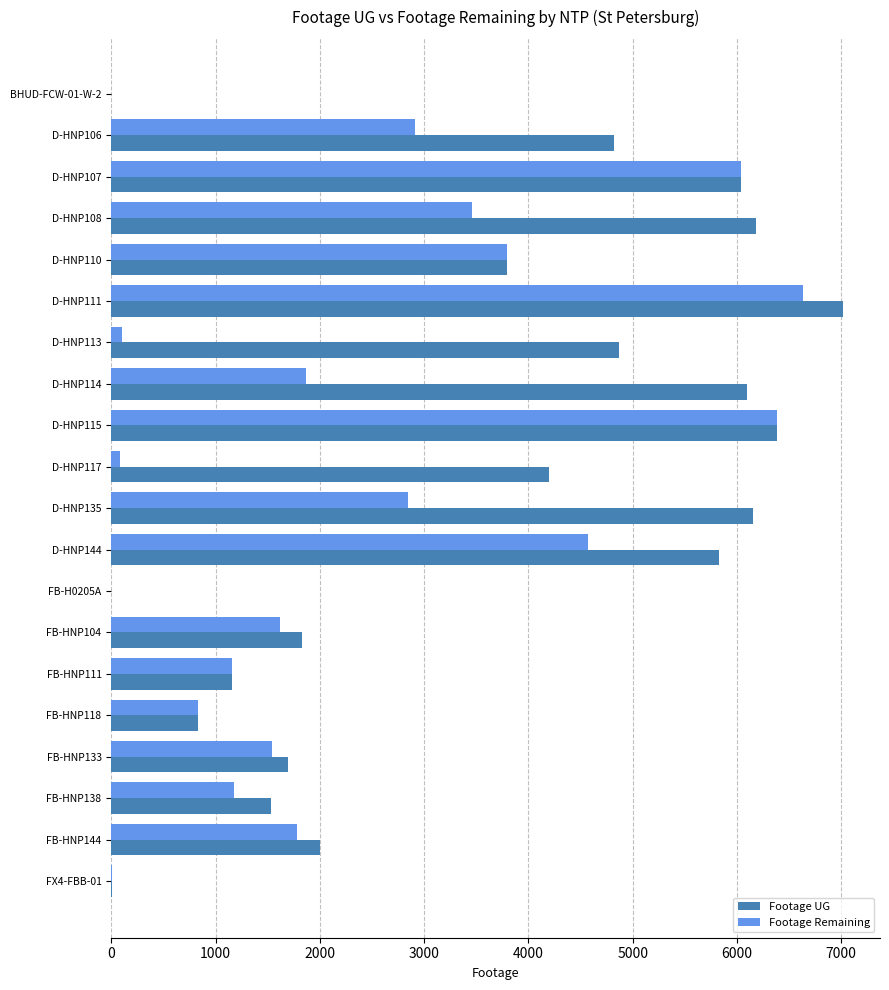

What is the sum of all Footage UG values?

70445